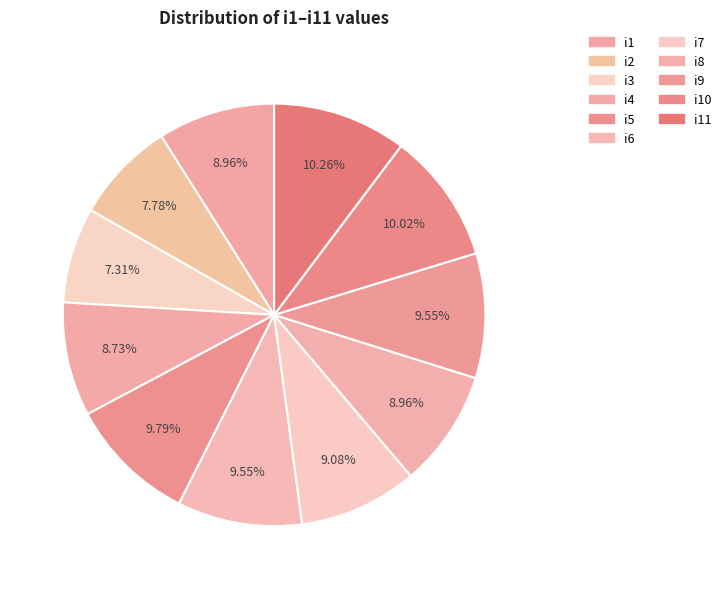

What percentage do i6 and i1 together represent?

18.5%